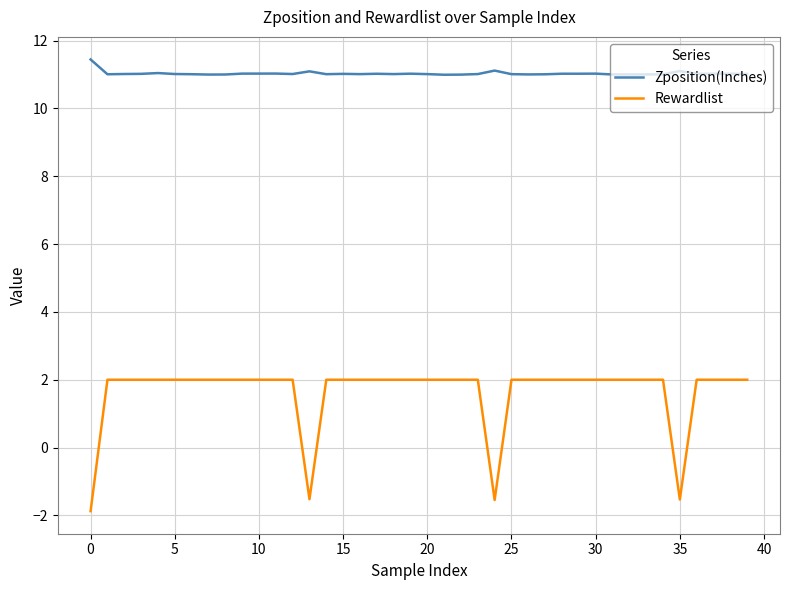

What is the smallest value displayed?

-1.9